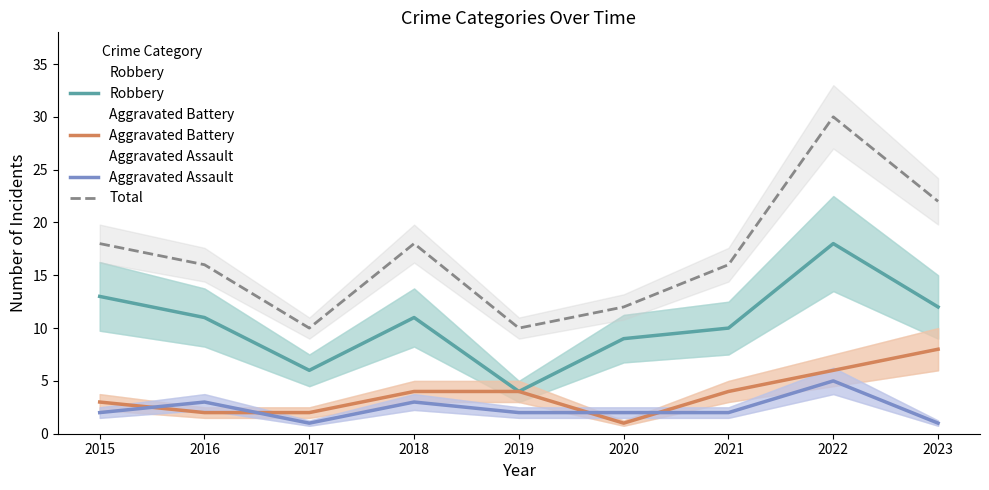

Reading left to right, what are all the values shown in this chart?

Robbery: 2015=13	2016=11	2017=6	2018=11	2019=4	2020=9	2021=10	2022=18	2023=12
Aggravated Battery: 2015=3	2016=2	2017=2	2018=4	2019=4	2020=1	2021=4	2022=6	2023=8
Aggravated Assault: 2015=2	2016=3	2017=1	2018=3	2019=2	2020=2	2021=2	2022=5	2023=1
Total: 2015=18	2016=16	2017=10	2018=18	2019=10	2020=12	2021=16	2022=30	2023=22